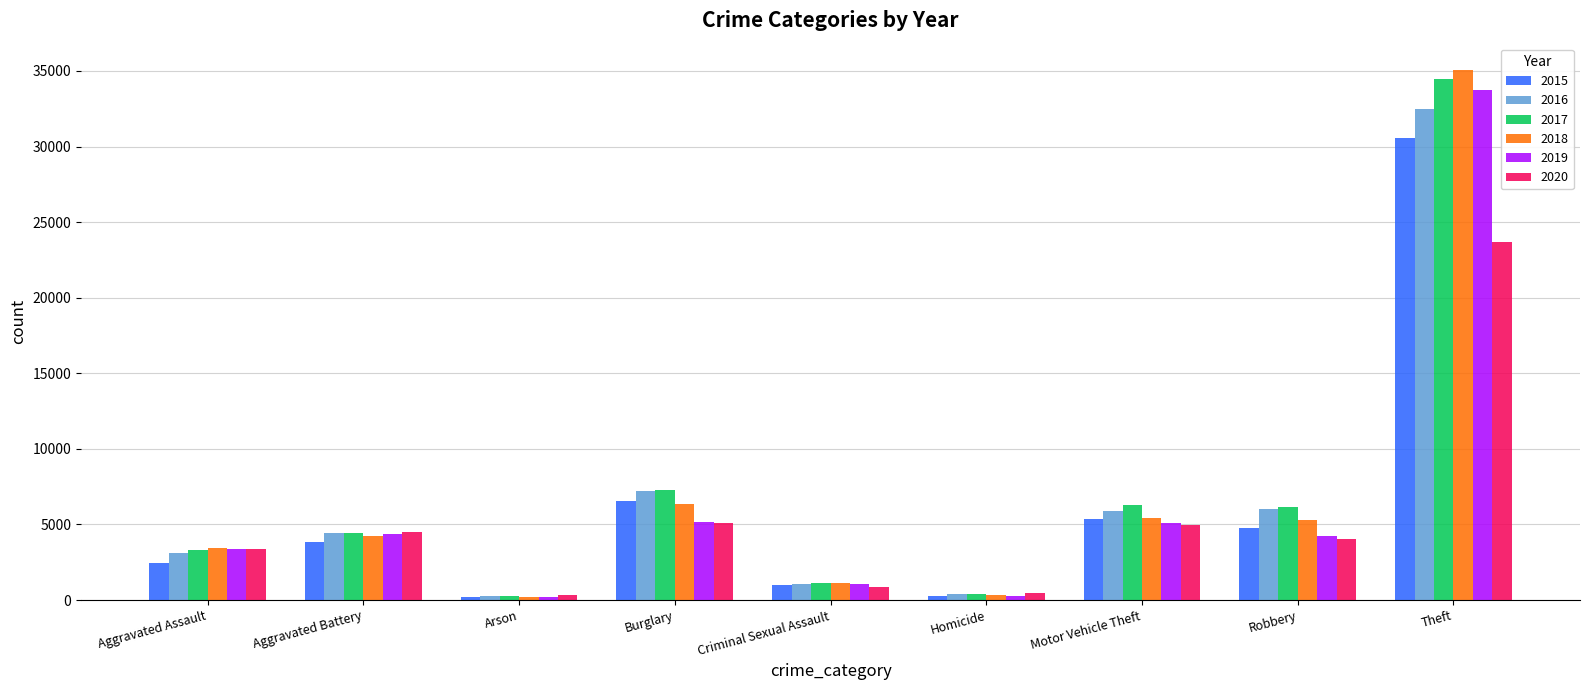

Where does the 2019 series first go above 4252?

Aggravated Battery